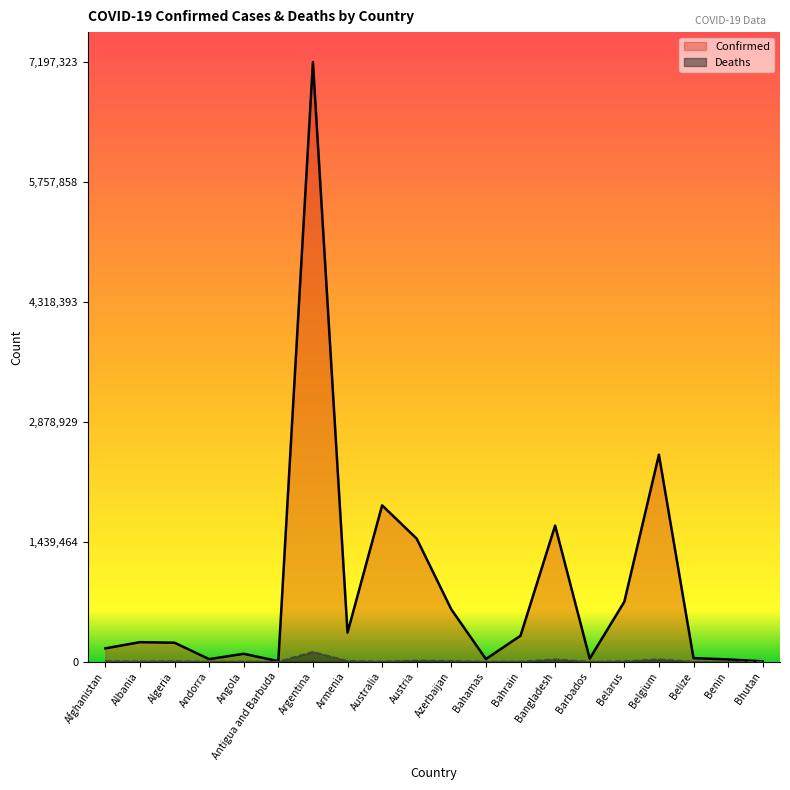

What is the total value across all series at Andorra?

30030